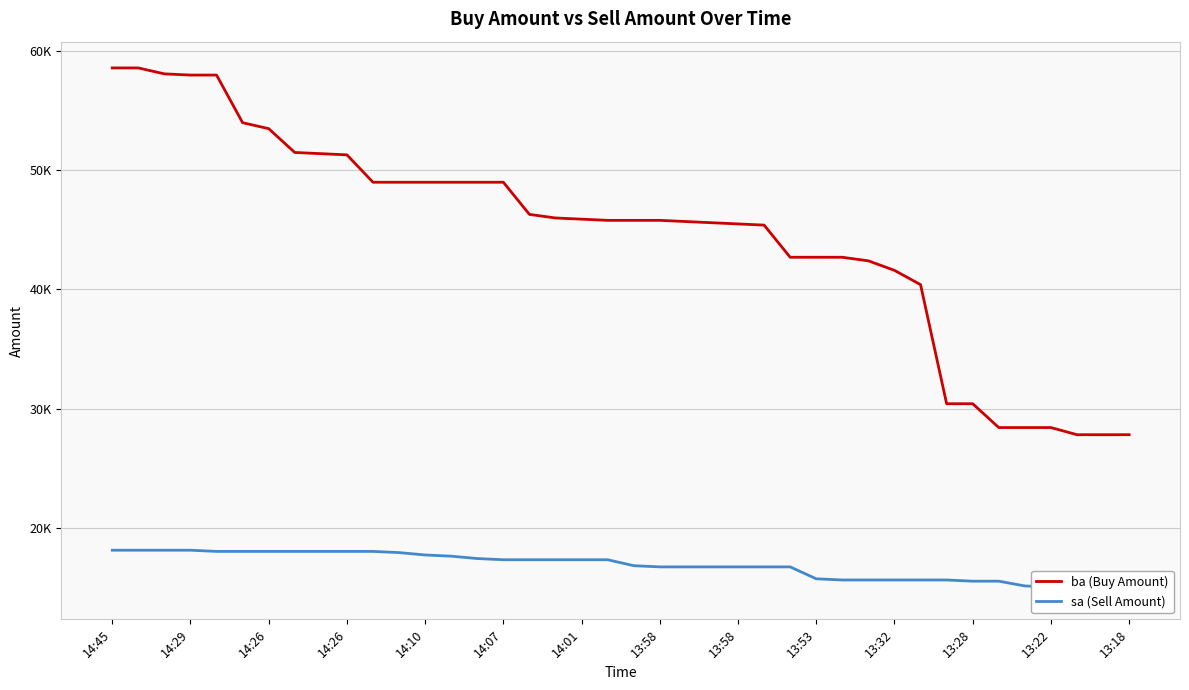

At which label does ba (Buy Amount) first exceed 45800?

14:45